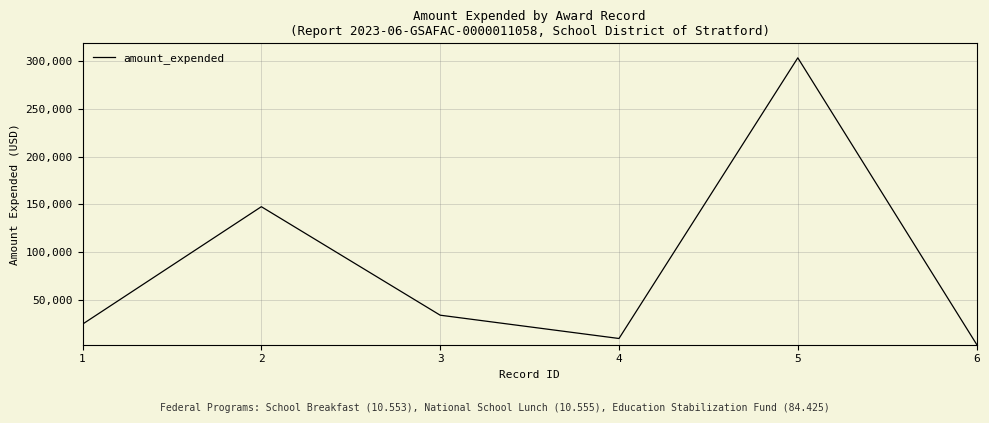

The value at 5 is 146438. True or false?

False